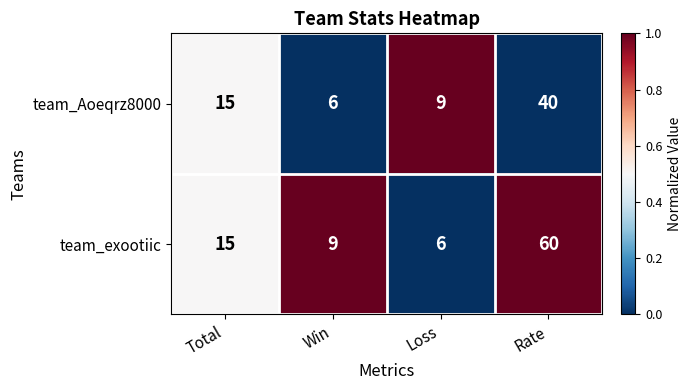

Where is team_exootiic nearest to the value 33?

Total